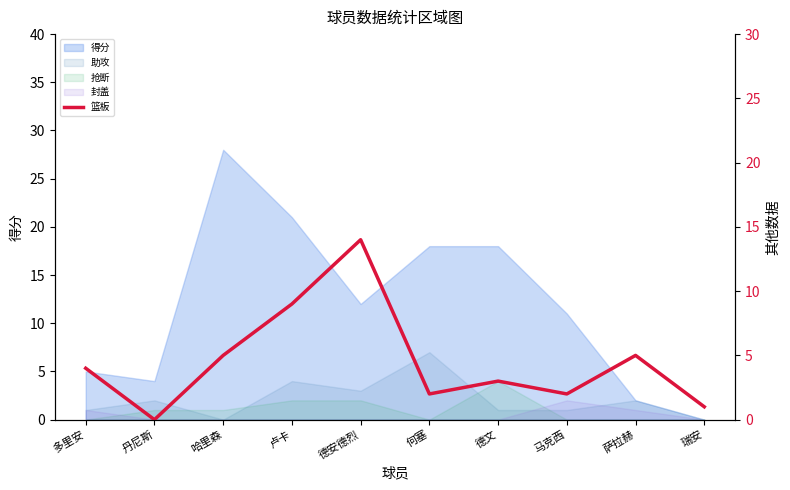

Does the chart have visible grid lines?

No